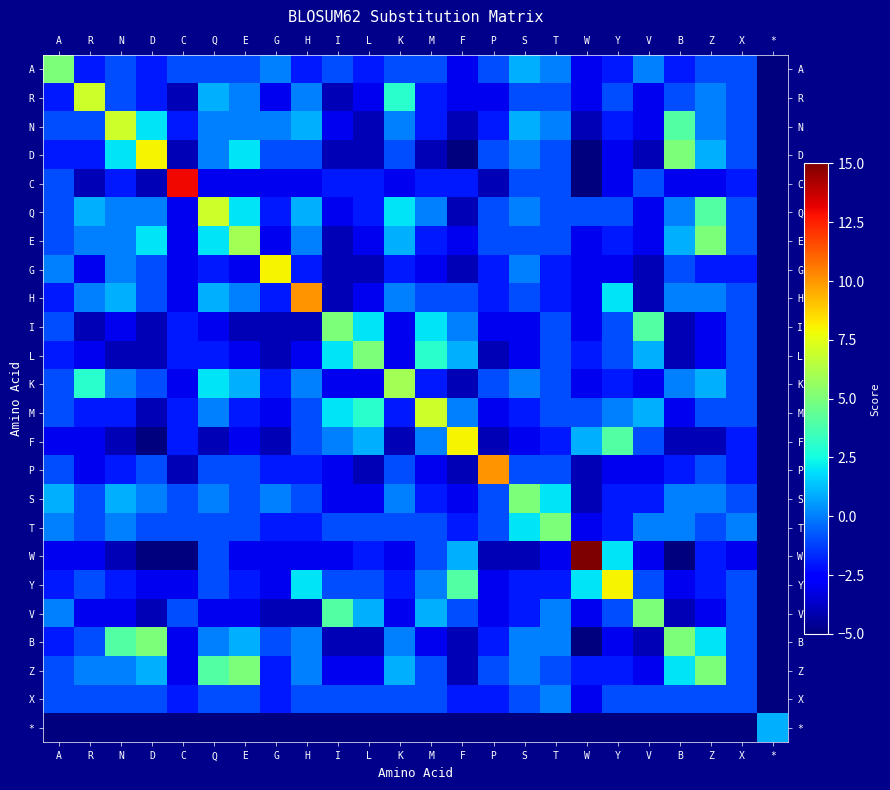

Reading left to right, what are all the values shown in this chart?

A: A=5	R=-2	N=-1	D=-2	C=-1	Q=-1	E=-1	G=0	H=-2	I=-1	L=-2	K=-1	M=-1	F=-3	P=-1	S=1	T=0	W=-3	Y=-2	V=0	B=-2	Z=-1	X=-1	*=-5
R: A=-2	R=7	N=-1	D=-2	C=-4	Q=1	E=0	G=-3	H=0	I=-4	L=-3	K=3	M=-2	F=-3	P=-3	S=-1	T=-1	W=-3	Y=-1	V=-3	B=-1	Z=0	X=-1	*=-5
N: A=-1	R=-1	N=7	D=2	C=-2	Q=0	E=0	G=0	H=1	I=-3	L=-4	K=0	M=-2	F=-4	P=-2	S=1	T=0	W=-4	Y=-2	V=-3	B=4	Z=0	X=-1	*=-5
D: A=-2	R=-2	N=2	D=8	C=-4	Q=0	E=2	G=-1	H=-1	I=-4	L=-4	K=-1	M=-4	F=-5	P=-1	S=0	T=-1	W=-5	Y=-3	V=-4	B=5	Z=1	X=-1	*=-5
C: A=-1	R=-4	N=-2	D=-4	C=13	Q=-3	E=-3	G=-3	H=-3	I=-2	L=-2	K=-3	M=-2	F=-2	P=-4	S=-1	T=-1	W=-5	Y=-3	V=-1	B=-3	Z=-3	X=-2	*=-5
Q: A=-1	R=1	N=0	D=0	C=-3	Q=7	E=2	G=-2	H=1	I=-3	L=-2	K=2	M=0	F=-4	P=-1	S=0	T=-1	W=-1	Y=-1	V=-3	B=0	Z=4	X=-1	*=-5
E: A=-1	R=0	N=0	D=2	C=-3	Q=2	E=6	G=-3	H=0	I=-4	L=-3	K=1	M=-2	F=-3	P=-1	S=-1	T=-1	W=-3	Y=-2	V=-3	B=1	Z=5	X=-1	*=-5
G: A=0	R=-3	N=0	D=-1	C=-3	Q=-2	E=-3	G=8	H=-2	I=-4	L=-4	K=-2	M=-3	F=-4	P=-2	S=0	T=-2	W=-3	Y=-3	V=-4	B=-1	Z=-2	X=-2	*=-5
H: A=-2	R=0	N=1	D=-1	C=-3	Q=1	E=0	G=-2	H=10	I=-4	L=-3	K=0	M=-1	F=-1	P=-2	S=-1	T=-2	W=-3	Y=2	V=-4	B=0	Z=0	X=-1	*=-5
I: A=-1	R=-4	N=-3	D=-4	C=-2	Q=-3	E=-4	G=-4	H=-4	I=5	L=2	K=-3	M=2	F=0	P=-3	S=-3	T=-1	W=-3	Y=-1	V=4	B=-4	Z=-3	X=-1	*=-5
L: A=-2	R=-3	N=-4	D=-4	C=-2	Q=-2	E=-3	G=-4	H=-3	I=2	L=5	K=-3	M=3	F=1	P=-4	S=-3	T=-1	W=-2	Y=-1	V=1	B=-4	Z=-3	X=-1	*=-5
K: A=-1	R=3	N=0	D=-1	C=-3	Q=2	E=1	G=-2	H=0	I=-3	L=-3	K=6	M=-2	F=-4	P=-1	S=0	T=-1	W=-3	Y=-2	V=-3	B=0	Z=1	X=-1	*=-5
M: A=-1	R=-2	N=-2	D=-4	C=-2	Q=0	E=-2	G=-3	H=-1	I=2	L=3	K=-2	M=7	F=0	P=-3	S=-2	T=-1	W=-1	Y=0	V=1	B=-3	Z=-1	X=-1	*=-5
F: A=-3	R=-3	N=-4	D=-5	C=-2	Q=-4	E=-3	G=-4	H=-1	I=0	L=1	K=-4	M=0	F=8	P=-4	S=-3	T=-2	W=1	Y=4	V=-1	B=-4	Z=-4	X=-2	*=-5
P: A=-1	R=-3	N=-2	D=-1	C=-4	Q=-1	E=-1	G=-2	H=-2	I=-3	L=-4	K=-1	M=-3	F=-4	P=10	S=-1	T=-1	W=-4	Y=-3	V=-3	B=-2	Z=-1	X=-2	*=-5
S: A=1	R=-1	N=1	D=0	C=-1	Q=0	E=-1	G=0	H=-1	I=-3	L=-3	K=0	M=-2	F=-3	P=-1	S=5	T=2	W=-4	Y=-2	V=-2	B=0	Z=0	X=-1	*=-5
T: A=0	R=-1	N=0	D=-1	C=-1	Q=-1	E=-1	G=-2	H=-2	I=-1	L=-1	K=-1	M=-1	F=-2	P=-1	S=2	T=5	W=-3	Y=-2	V=0	B=0	Z=-1	X=0	*=-5
W: A=-3	R=-3	N=-4	D=-5	C=-5	Q=-1	E=-3	G=-3	H=-3	I=-3	L=-2	K=-3	M=-1	F=1	P=-4	S=-4	T=-3	W=15	Y=2	V=-3	B=-5	Z=-2	X=-3	*=-5
Y: A=-2	R=-1	N=-2	D=-3	C=-3	Q=-1	E=-2	G=-3	H=2	I=-1	L=-1	K=-2	M=0	F=4	P=-3	S=-2	T=-2	W=2	Y=8	V=-1	B=-3	Z=-2	X=-1	*=-5
V: A=0	R=-3	N=-3	D=-4	C=-1	Q=-3	E=-3	G=-4	H=-4	I=4	L=1	K=-3	M=1	F=-1	P=-3	S=-2	T=0	W=-3	Y=-1	V=5	B=-4	Z=-3	X=-1	*=-5
B: A=-2	R=-1	N=4	D=5	C=-3	Q=0	E=1	G=-1	H=0	I=-4	L=-4	K=0	M=-3	F=-4	P=-2	S=0	T=0	W=-5	Y=-3	V=-4	B=5	Z=2	X=-1	*=-5
Z: A=-1	R=0	N=0	D=1	C=-3	Q=4	E=5	G=-2	H=0	I=-3	L=-3	K=1	M=-1	F=-4	P=-1	S=0	T=-1	W=-2	Y=-2	V=-3	B=2	Z=5	X=-1	*=-5
X: A=-1	R=-1	N=-1	D=-1	C=-2	Q=-1	E=-1	G=-2	H=-1	I=-1	L=-1	K=-1	M=-1	F=-2	P=-2	S=-1	T=0	W=-3	Y=-1	V=-1	B=-1	Z=-1	X=-1	*=-5
*: A=-5	R=-5	N=-5	D=-5	C=-5	Q=-5	E=-5	G=-5	H=-5	I=-5	L=-5	K=-5	M=-5	F=-5	P=-5	S=-5	T=-5	W=-5	Y=-5	V=-5	B=-5	Z=-5	X=-5	*=1